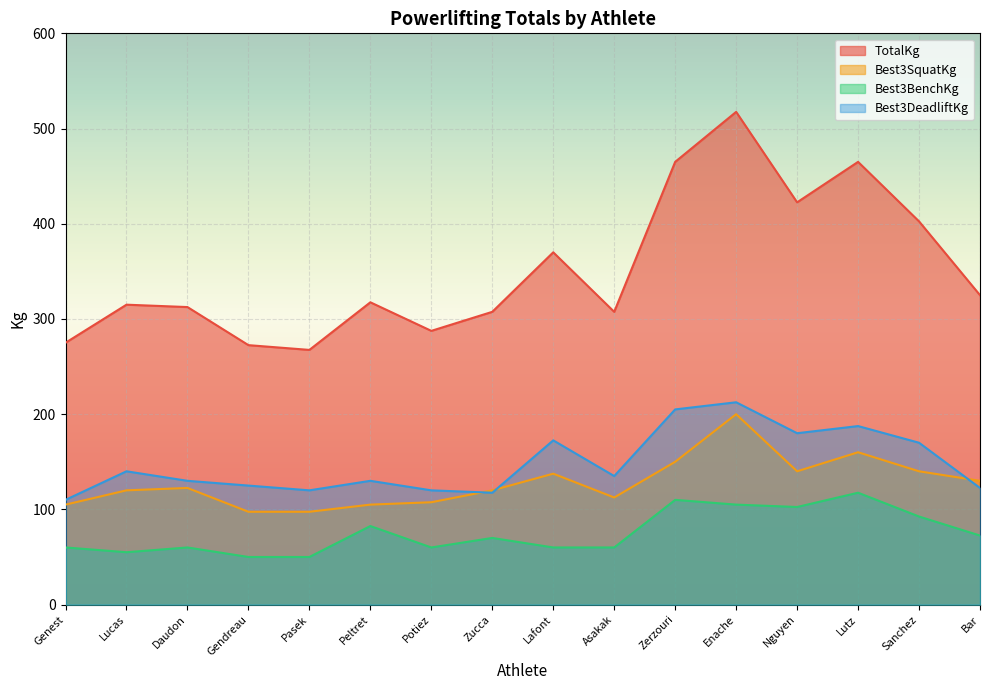

Which label corresponds to the largest value in the chart?

Enache